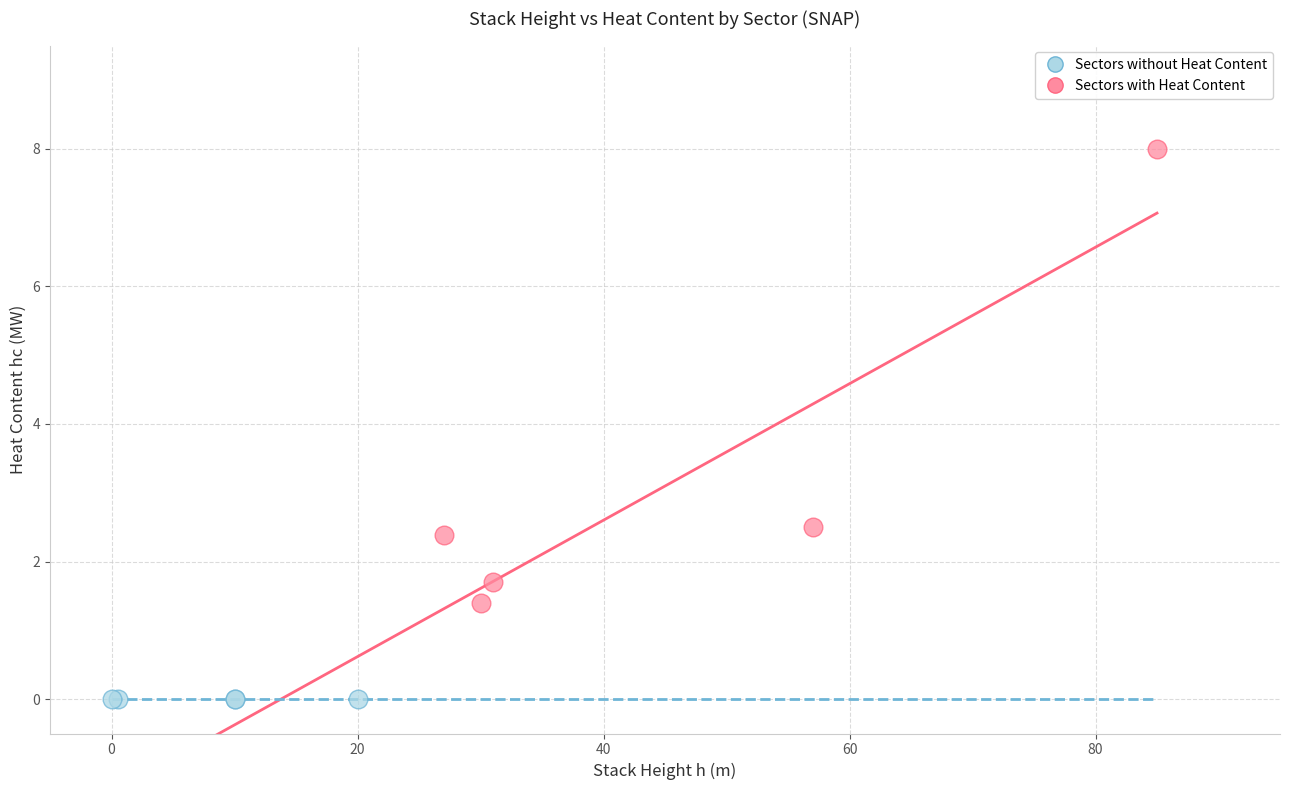

Which series reaches the maximum Y coordinate?

Sectors with Heat Content